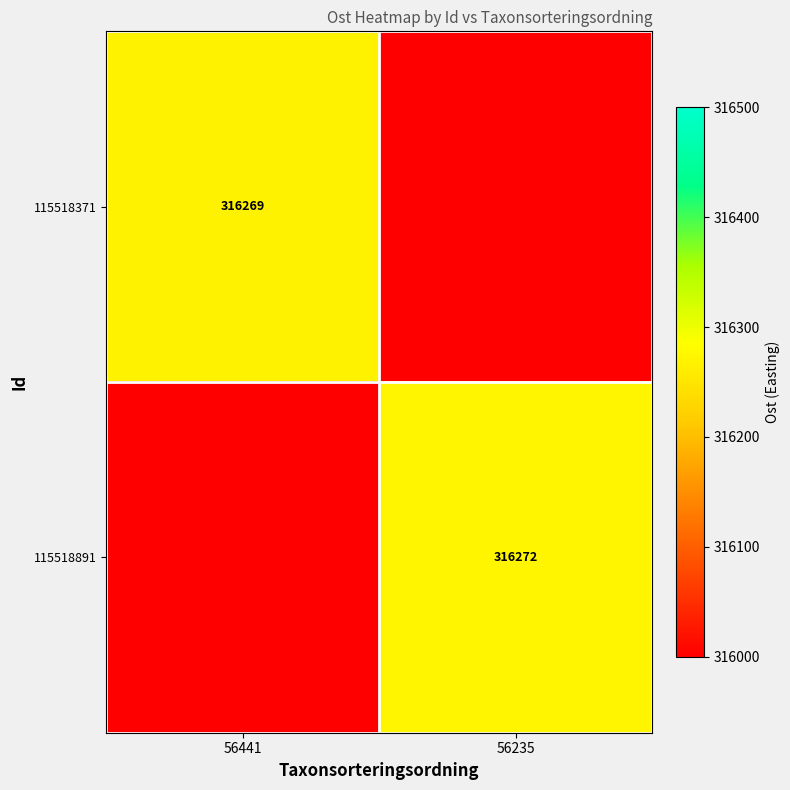

What is the total value across all series at 56235?

316272